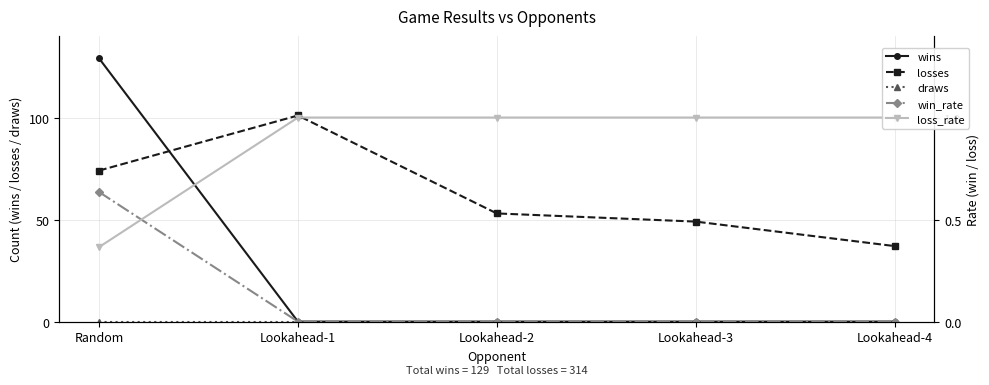

Reading left to right, transcribe all the data shown in this chart.

wins: Random=129.0	Lookahead-1=0.0	Lookahead-2=0.0	Lookahead-3=0.0	Lookahead-4=0.0
losses: Random=74.0	Lookahead-1=101.0	Lookahead-2=53.0	Lookahead-3=49.0	Lookahead-4=37.0
draws: Random=0.0	Lookahead-1=0.0	Lookahead-2=0.0	Lookahead-3=0.0	Lookahead-4=0.0
win_rate: Random=0.6	Lookahead-1=0.0	Lookahead-2=0.0	Lookahead-3=0.0	Lookahead-4=0.0
loss_rate: Random=0.4	Lookahead-1=1.0	Lookahead-2=1.0	Lookahead-3=1.0	Lookahead-4=1.0